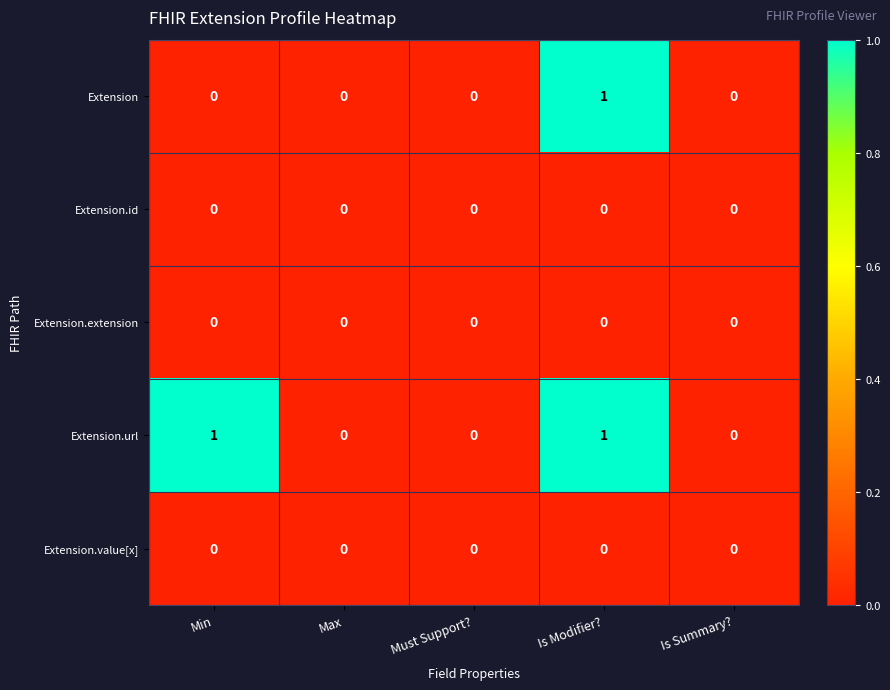

How many Extension values are between 0 and 1?

5